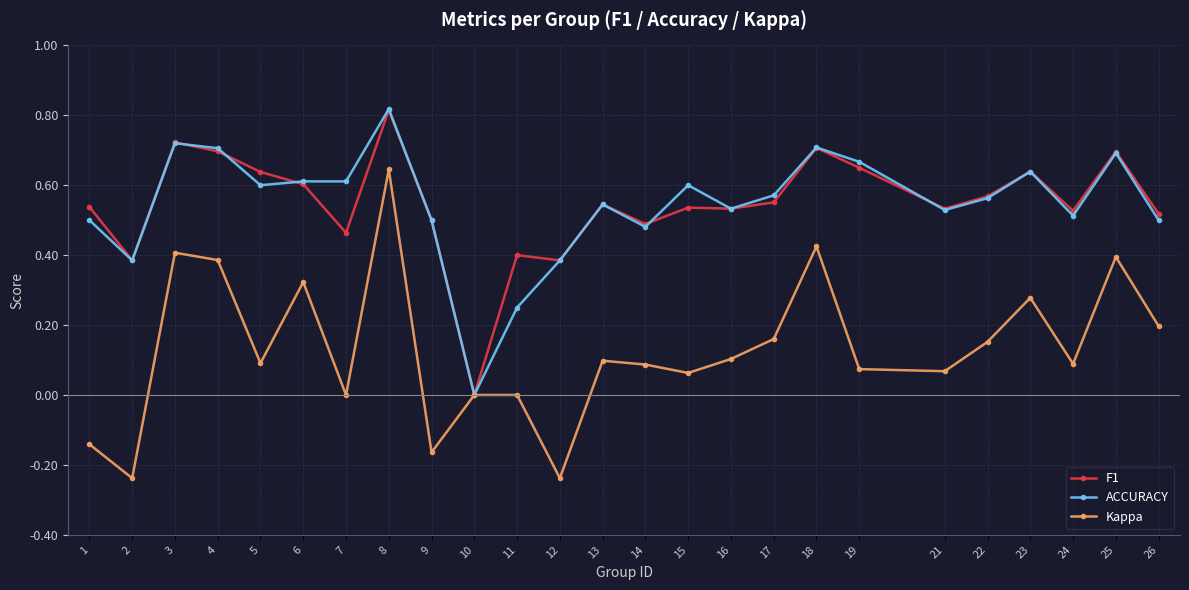

What is the difference between the maximum and second lowest values in the Kappa series?

0.9